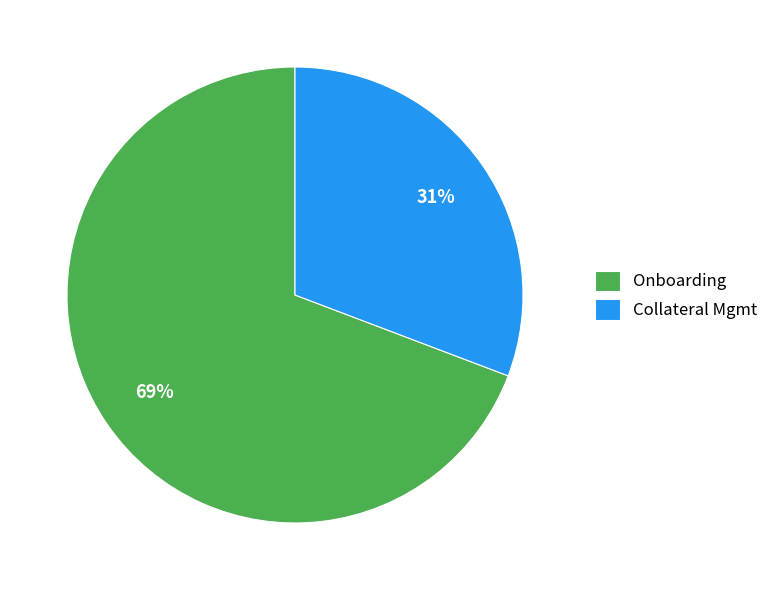

Rank the categories by value from lowest to highest.

Collateral Mgmt, Onboarding